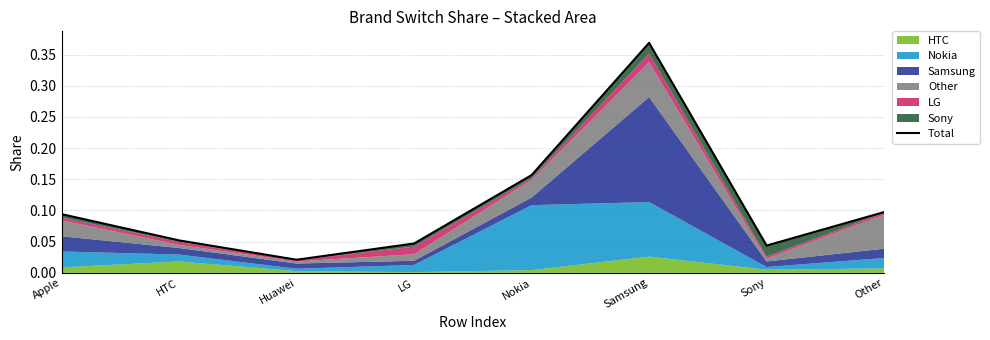

Reading left to right, list all the values displayed in this chart.

0.1	0.1	0.0	0.0	0.2	0.4	0.0	0.1